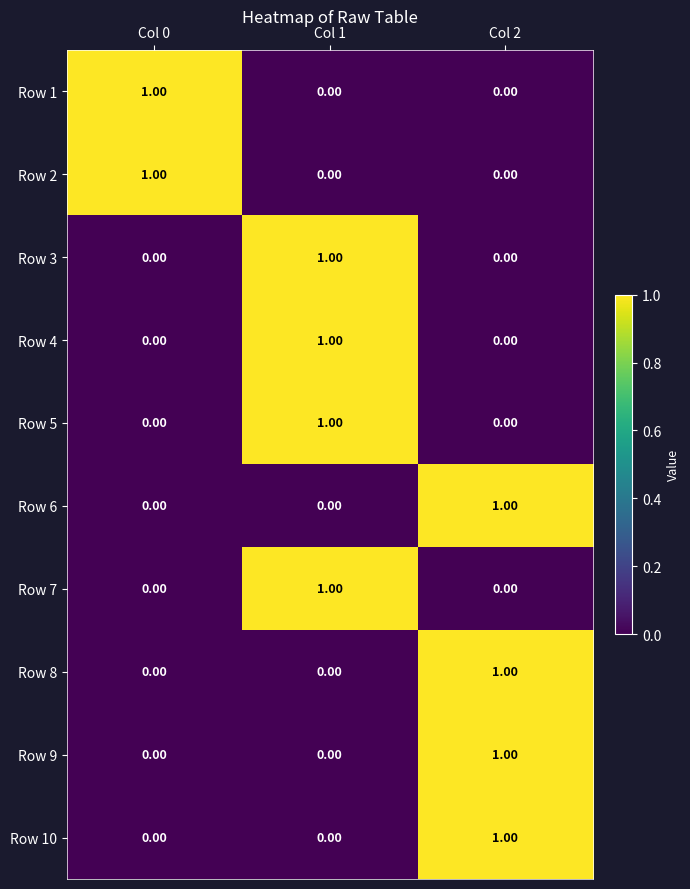

At how many categories does at least one series exceed 0?

3